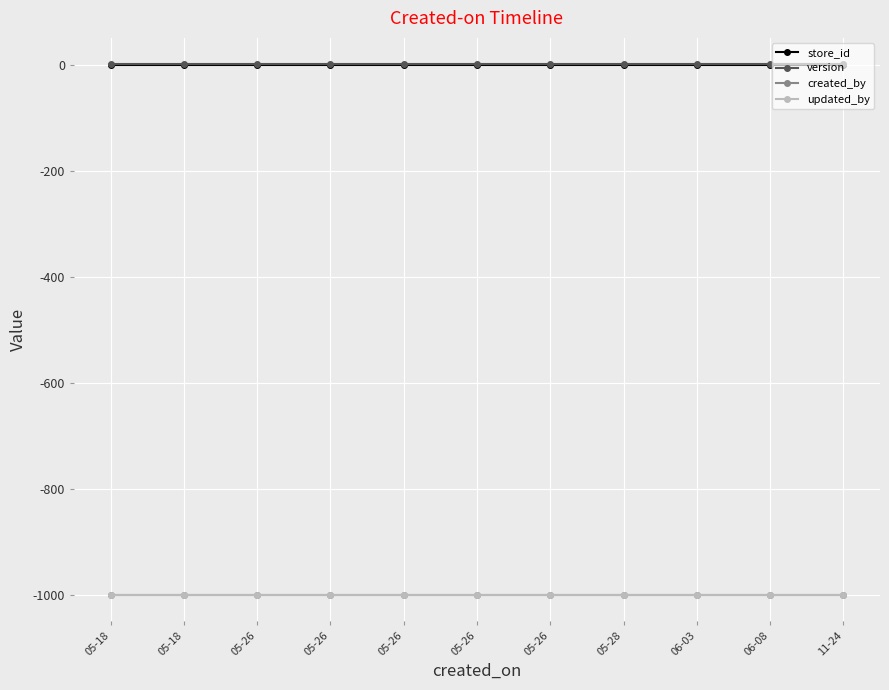

Which series has the largest total across all categories?

version